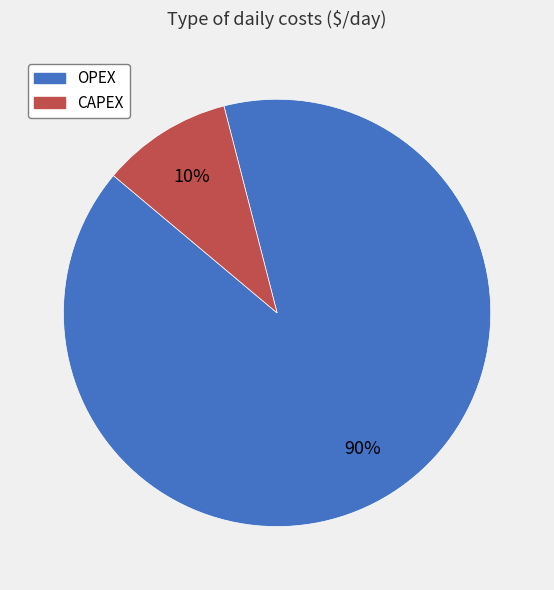

True or false: OPEX accounts for 99% of the total.

False